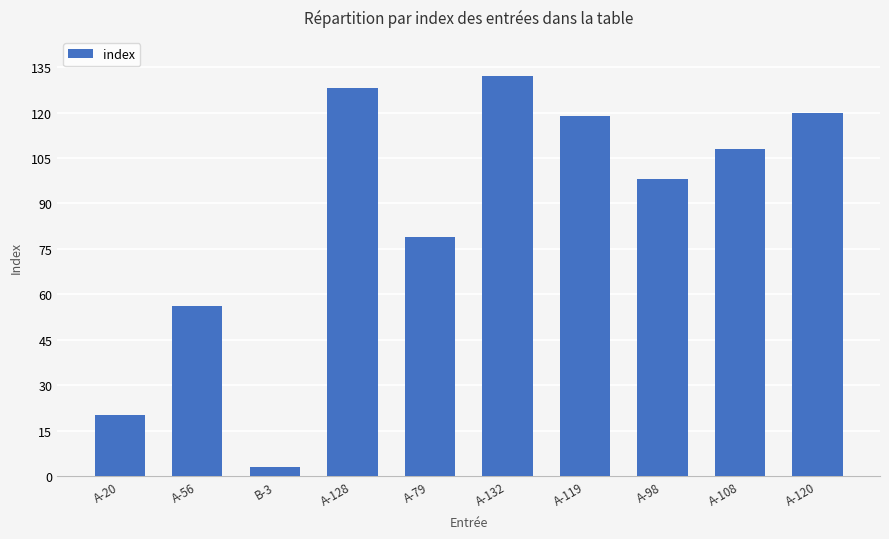

True or false: the data shows 145 at A-98.

False